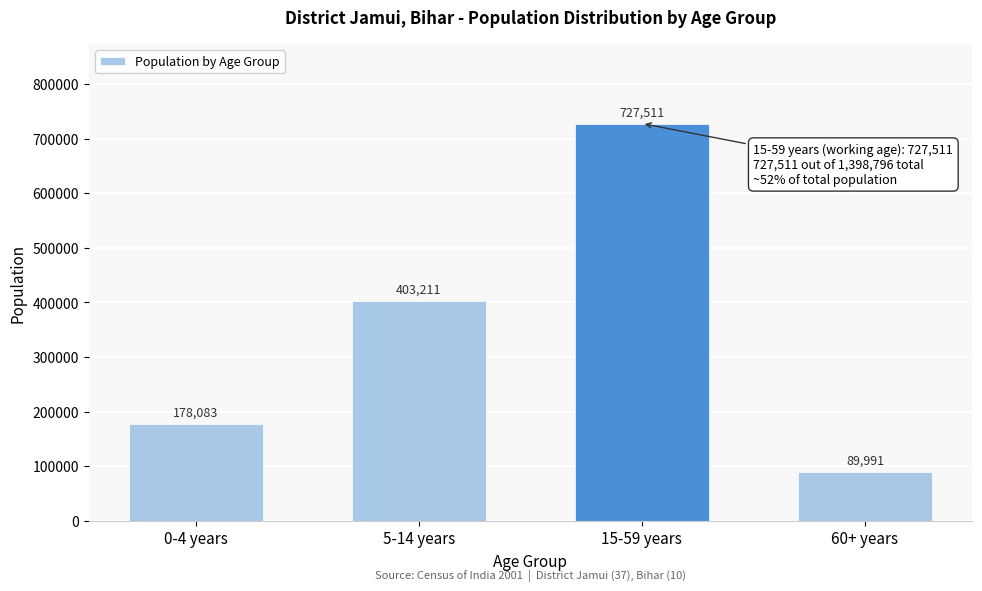

Reading right to left, transcribe all the data shown in this chart.

60+ years=89991	15-59 years=727511	5-14 years=403211	0-4 years=178083